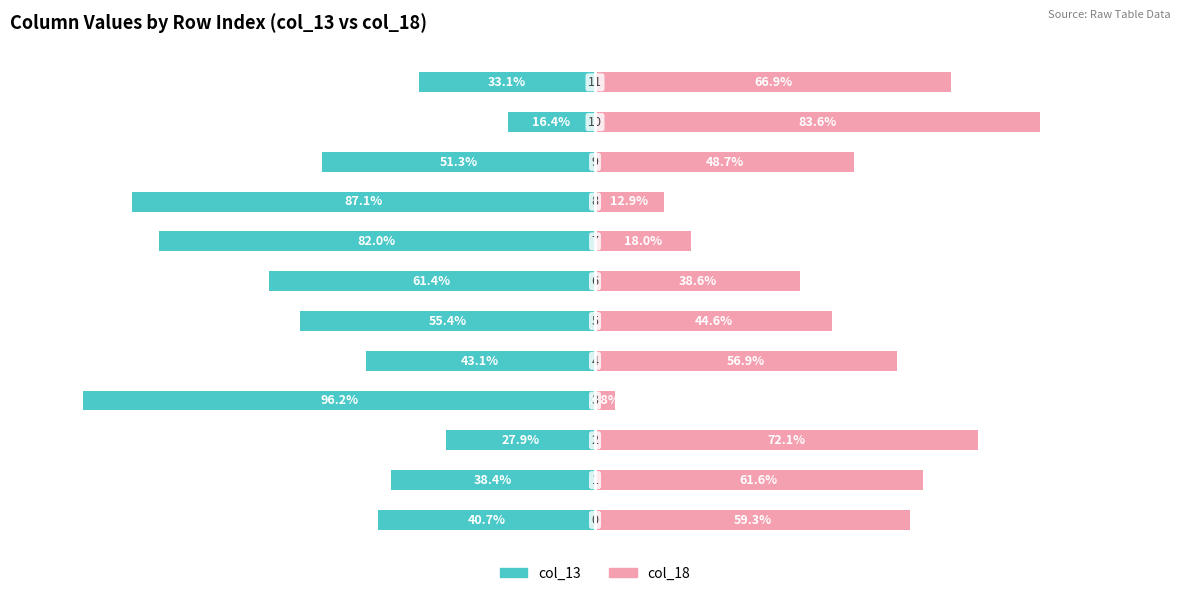

Reading left to right, transcribe all the data shown in this chart.

col_13: 0=-40.7	1=-38.4	2=-27.9	3=-96.2	4=-43.1	5=-55.4	6=-61.4	7=-82.0	8=-87.1	9=-51.3	10=-16.4	11=-33.1
col_18: 0=59.3	1=61.6	2=72.1	3=3.8	4=56.9	5=44.6	6=38.6	7=18.0	8=12.9	9=48.7	10=83.6	11=66.9